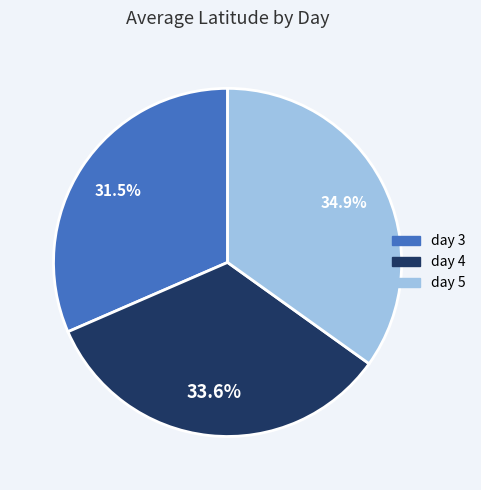

Which slice is the smallest?

day 3